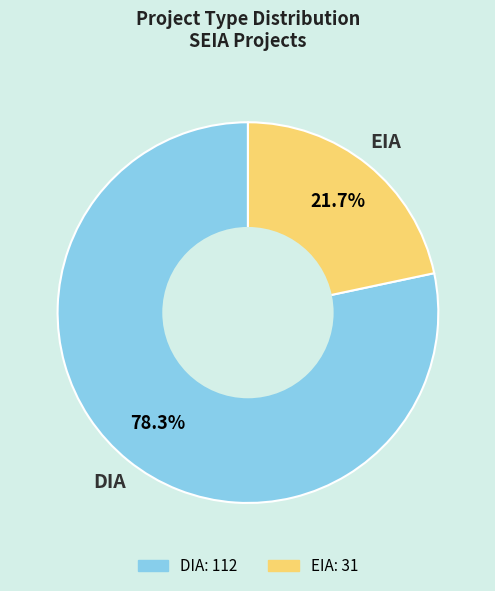

True or false: DIA accounts for 73% of the total.

False